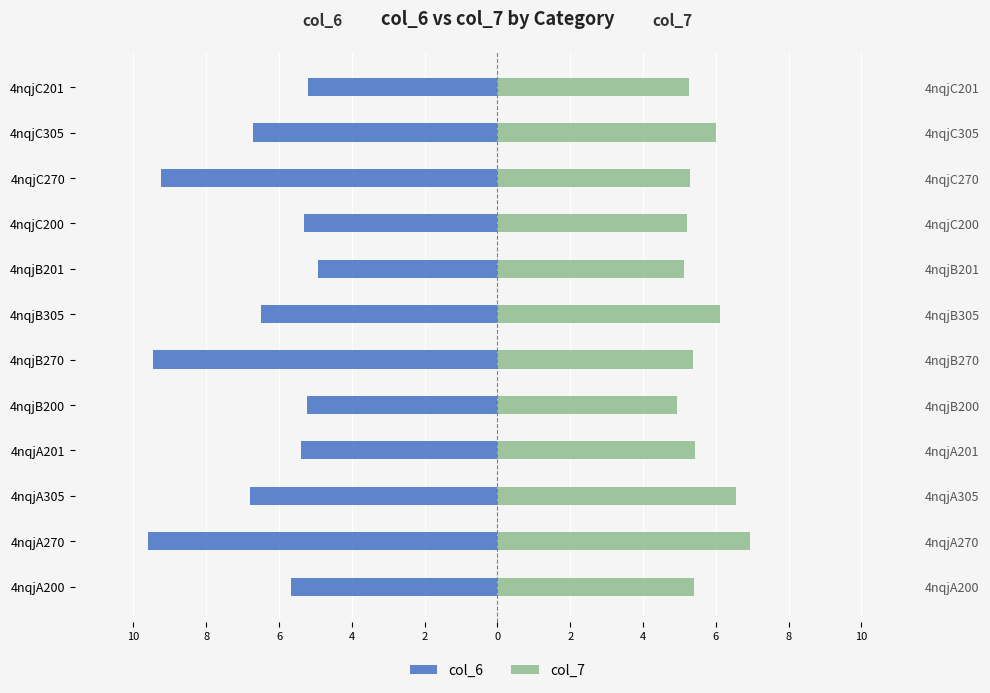

Reading left to right, what are all the values shown in this chart?

col_6: -5.7	-9.6	-6.8	-5.4	-5.2	-9.5	-6.5	-4.9	-5.3	-9.3	-6.7	-5.2
col_7: 5.4	7.0	6.5	5.4	4.9	5.4	6.1	5.1	5.2	5.3	6.0	5.3